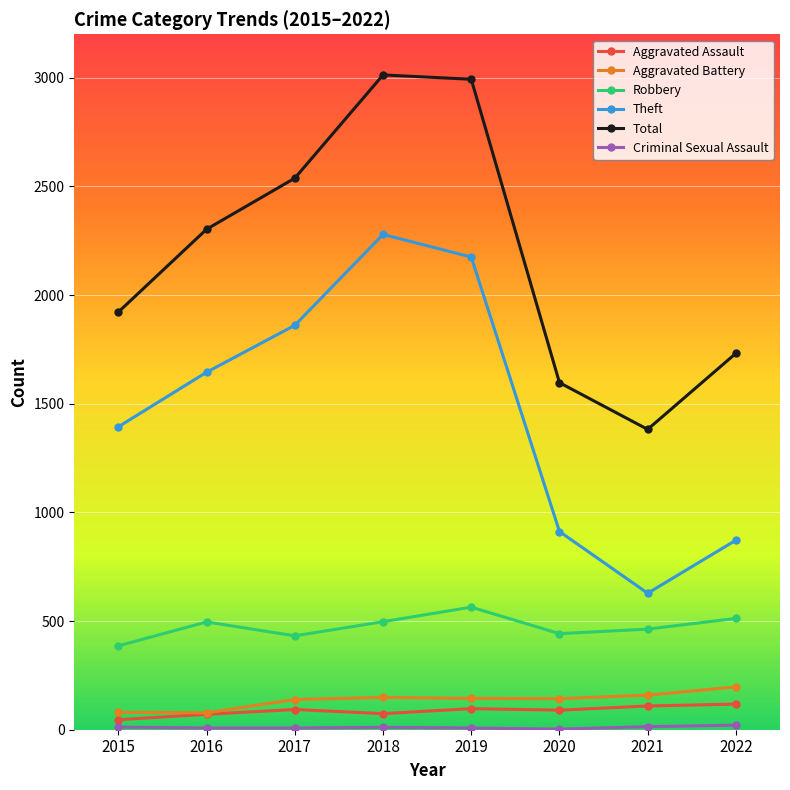

How many distinct data groups are displayed?

6